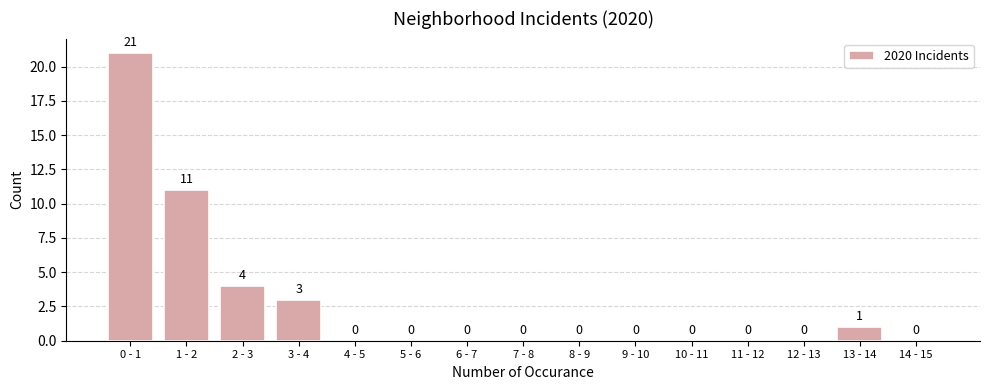

Reading right to left, what are all the values shown in this chart?

14 - 15=0	13 - 14=1	12 - 13=0	11 - 12=0	10 - 11=0	9 - 10=0	8 - 9=0	7 - 8=0	6 - 7=0	5 - 6=0	4 - 5=0	3 - 4=3	2 - 3=4	1 - 2=11	0 - 1=21